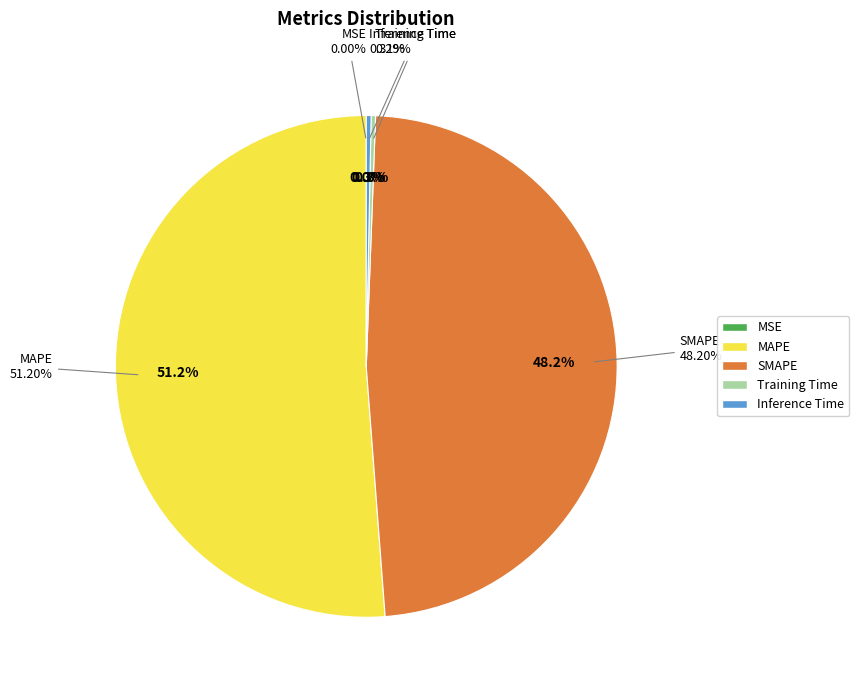

How many segments does this pie chart have?

5